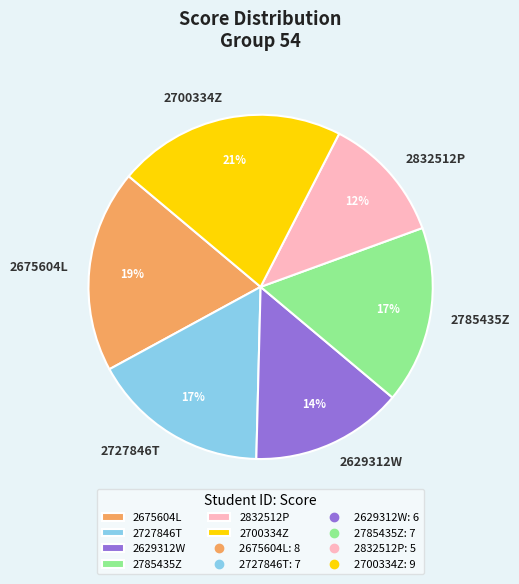

To the nearest percent, what is the average slice percentage?

17%